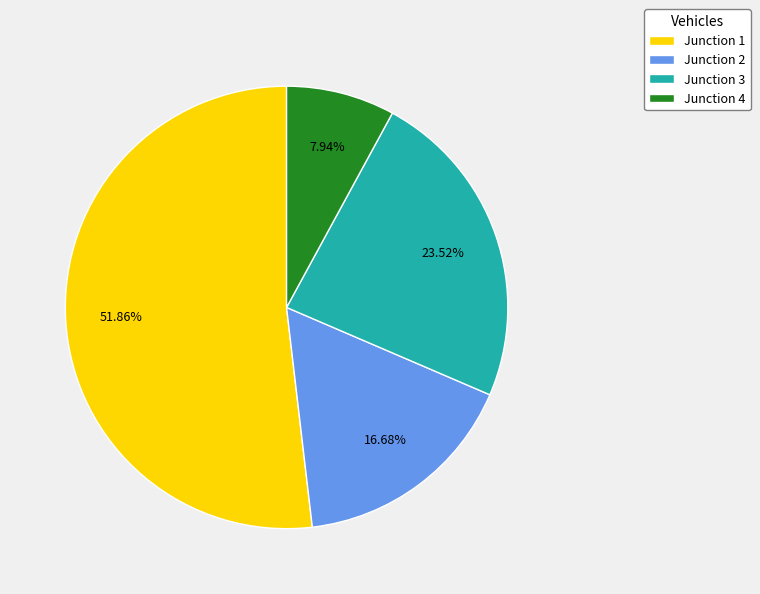

The Junction 4 slice represents 17% of the pie. True or false?

False